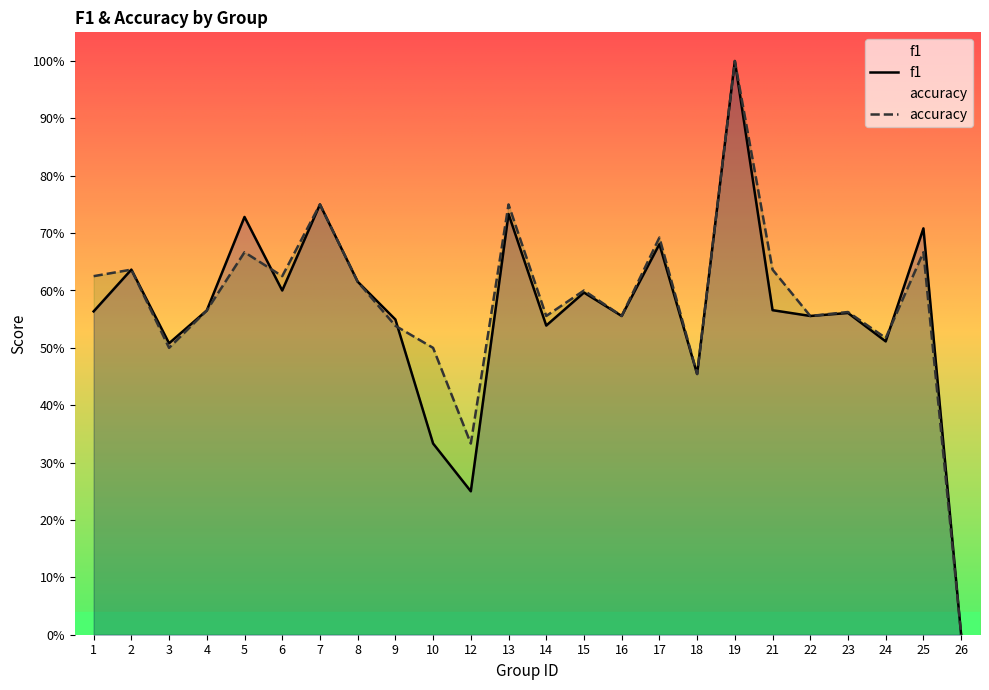

Between 1 and 19, which series saw the biggest shift?

f1